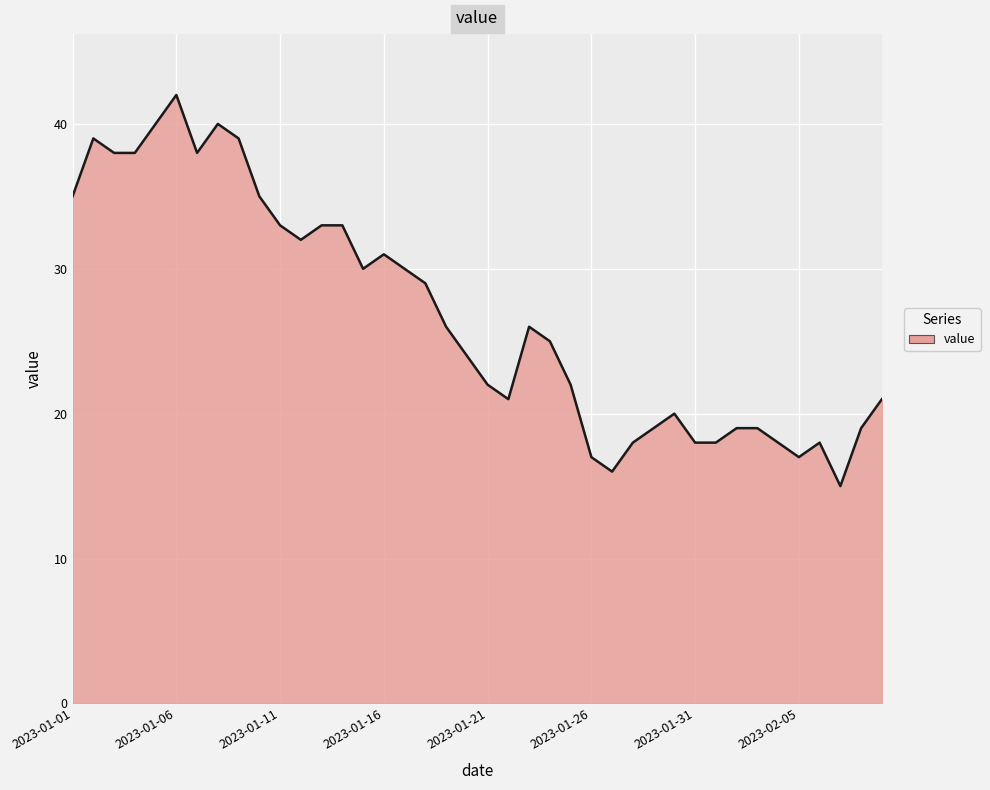

What is the difference between the maximum and minimum values?

27